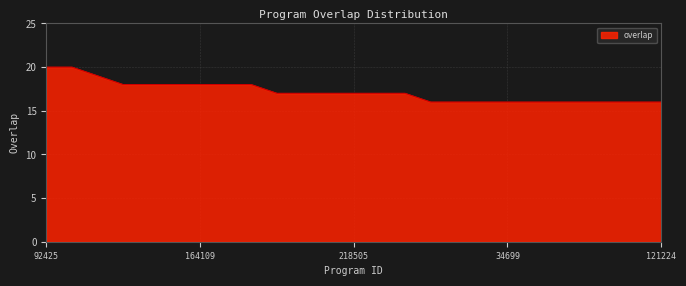

What is the difference between the maximum and minimum values?

4